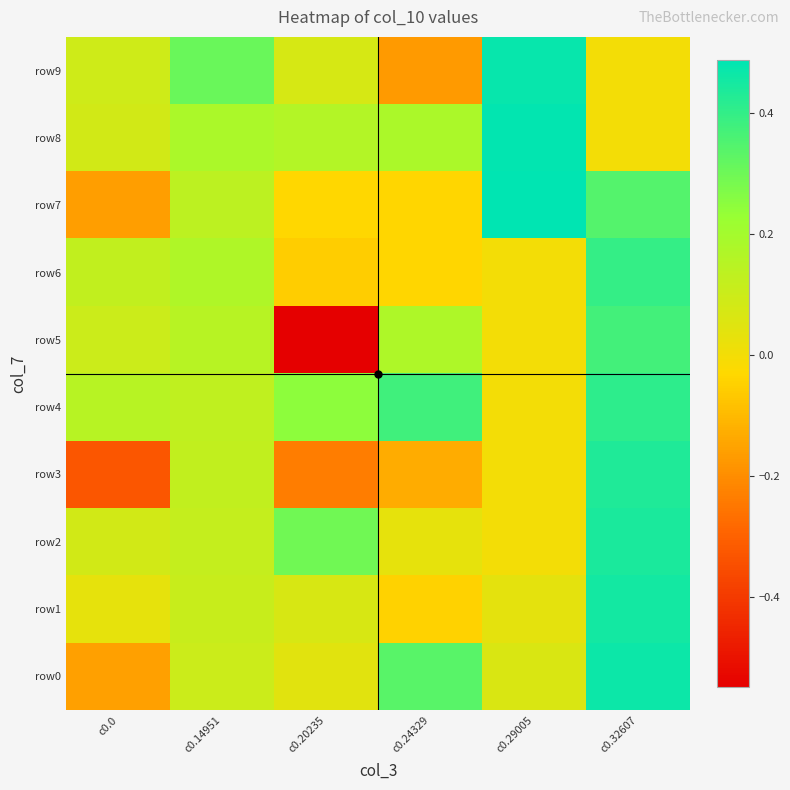

What is the total value across all series at c0.24329?

0.7